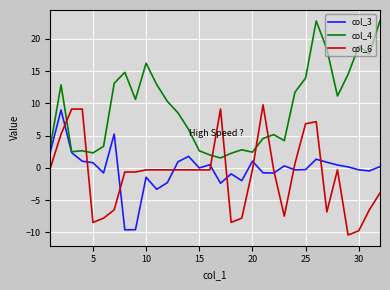

What is the greatest value displayed?

22.8